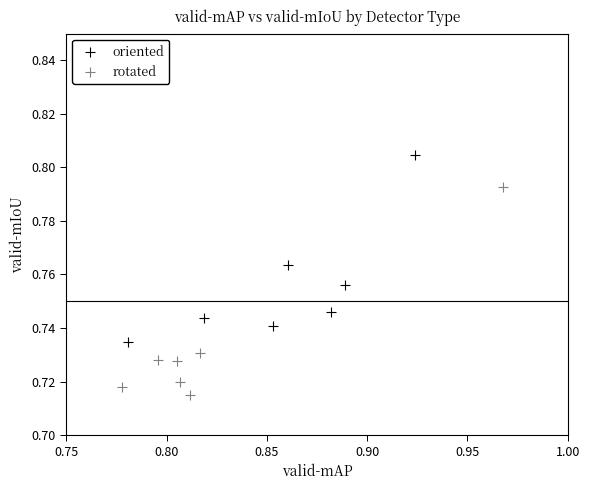

Which series contains the lowest Y value?

rotated